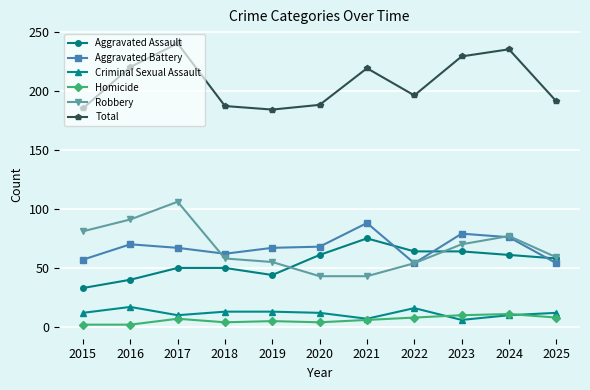

Where does the Robbery series first go above 59?

2015